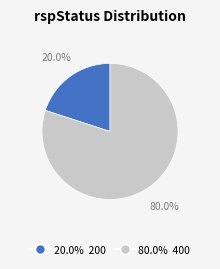

Is there a majority slice in this chart?

Yes